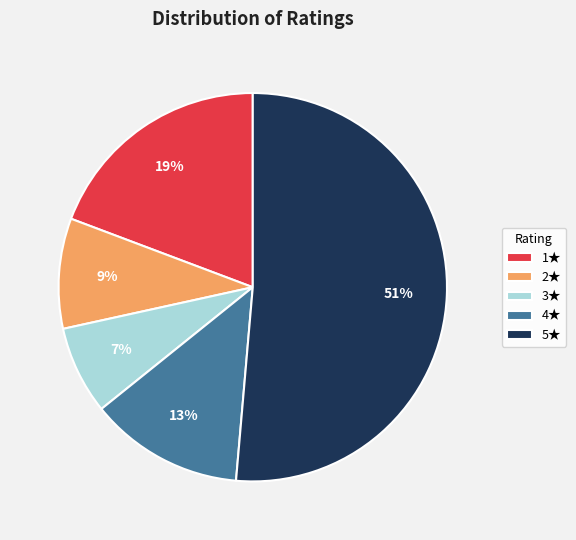

Combined, do 1★ and 2★ account for over 50%?

No